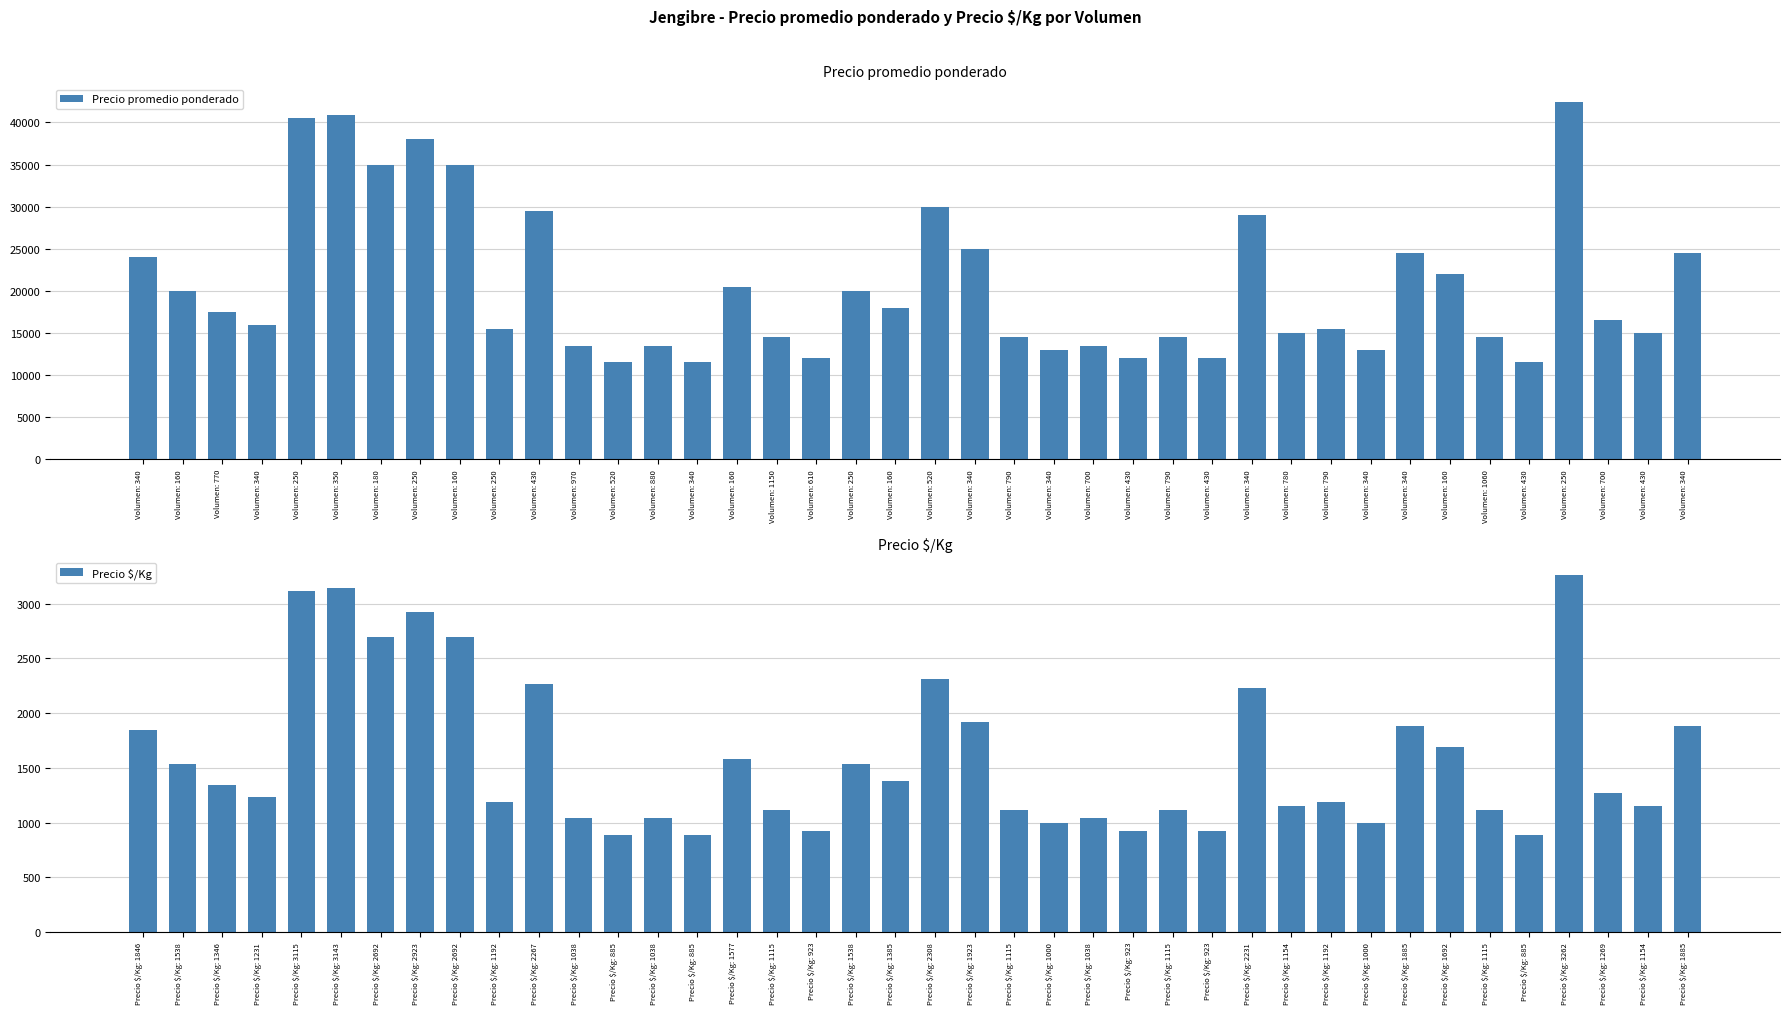

At which label does Precio $/Kg reach its minimum?

Precio $/Kg: 885